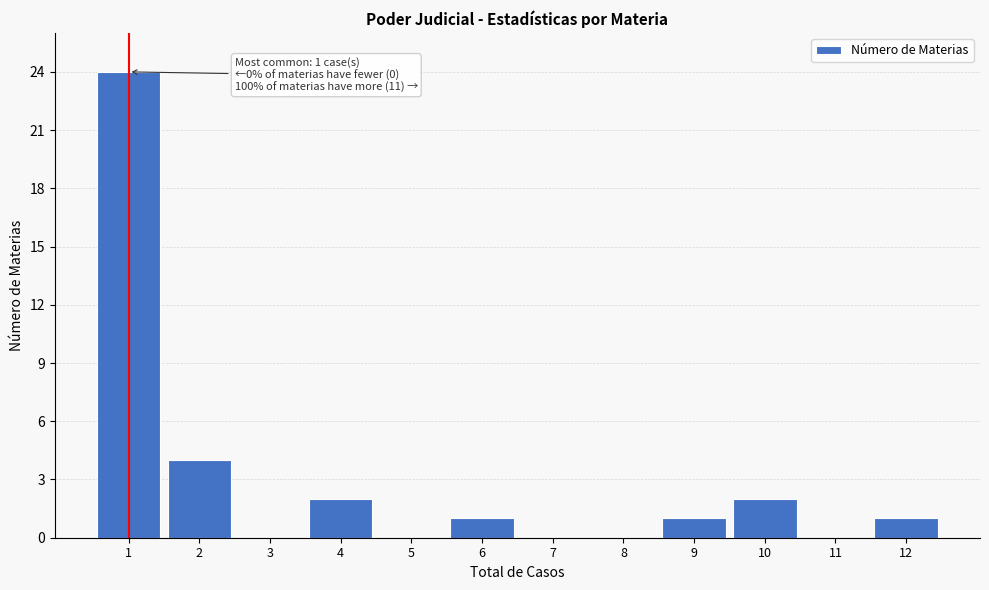

Reading left to right, what are all the values shown in this chart?

1=24	2=4	3=0	4=2	5=0	6=1	7=0	8=0	9=1	10=2	11=0	12=1